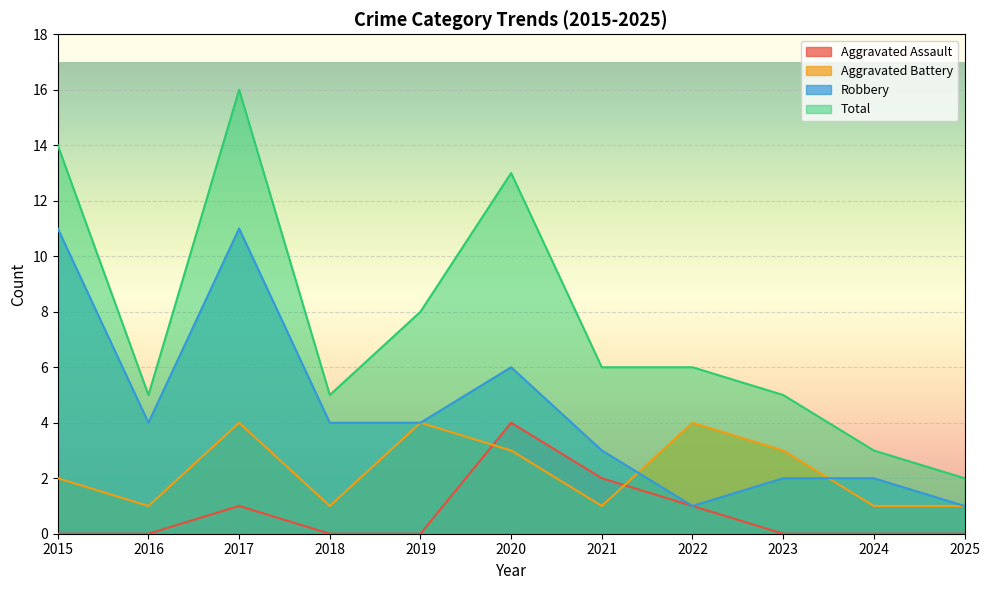

The value of Robbery at 2015 is 17. True or false?

False